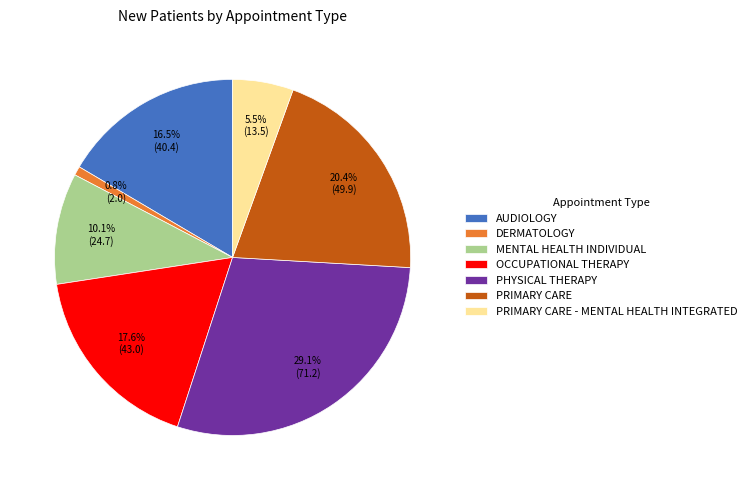

Count the number of slices in the pie.

7